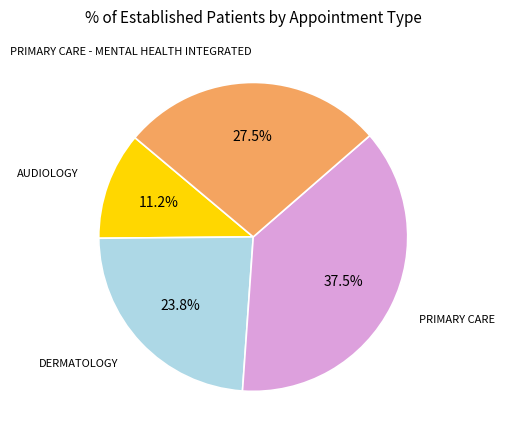

Is there any slice that represents more than half of the pie?

No